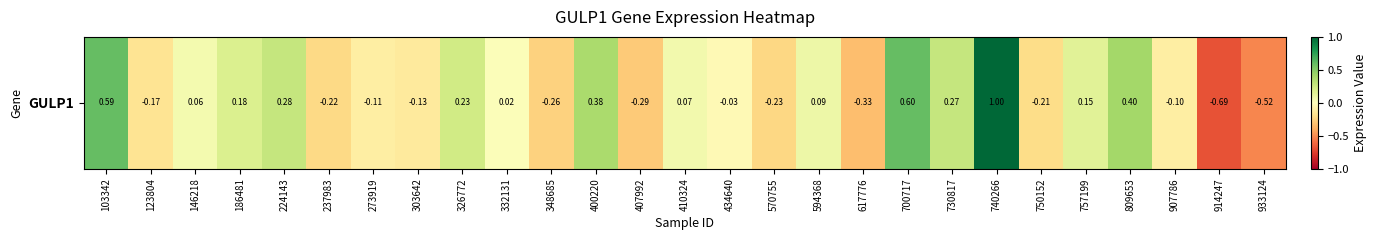

What is the smallest value displayed?

-0.7